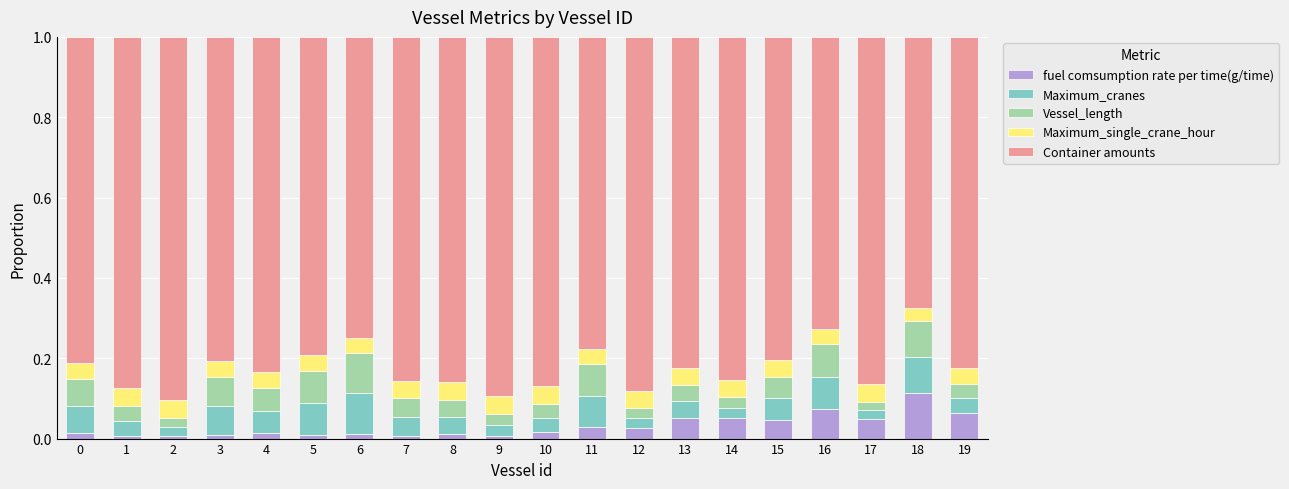

The fuel comsumption rate per time(g/time) series shows 0.1 at 16. True or false?

True